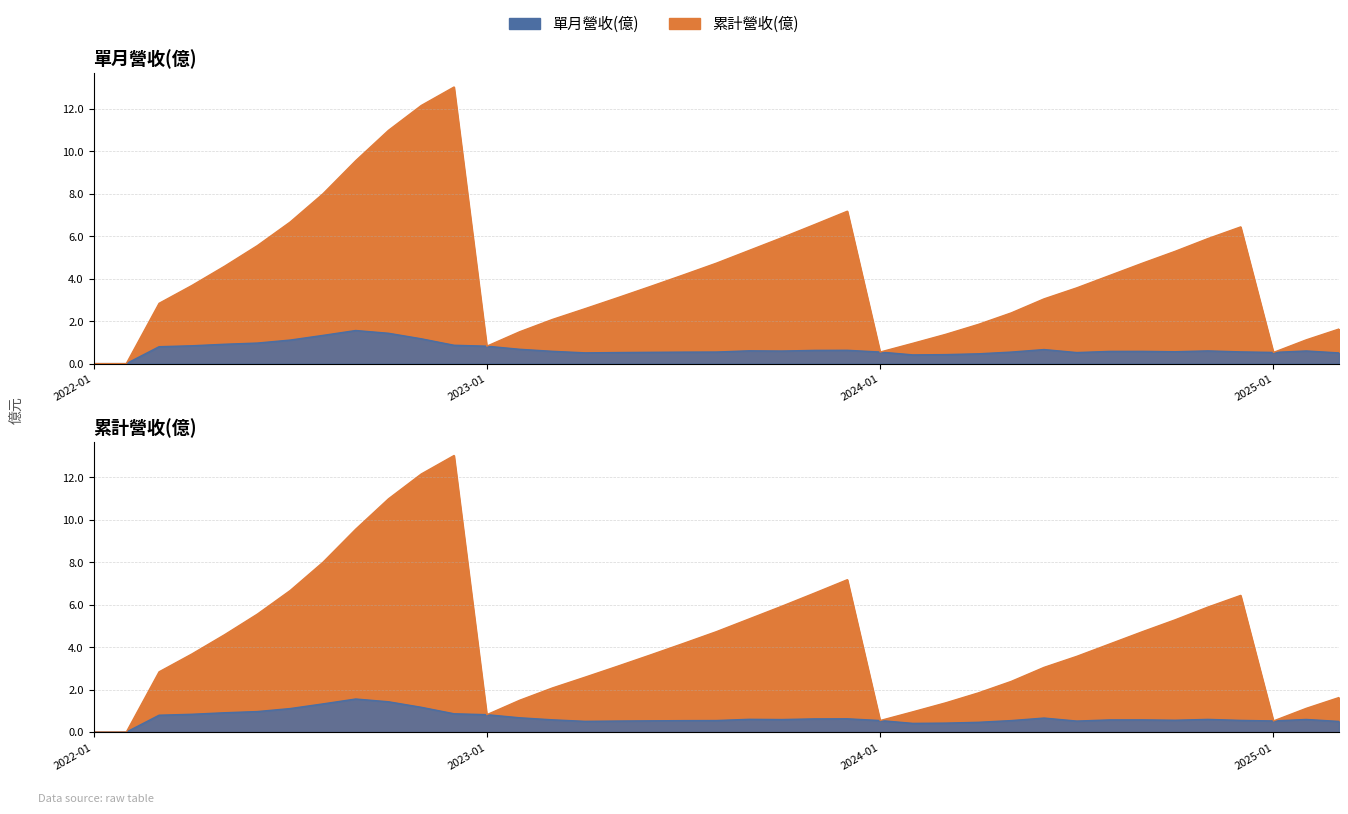

Does the chart have visible grid lines?

Yes